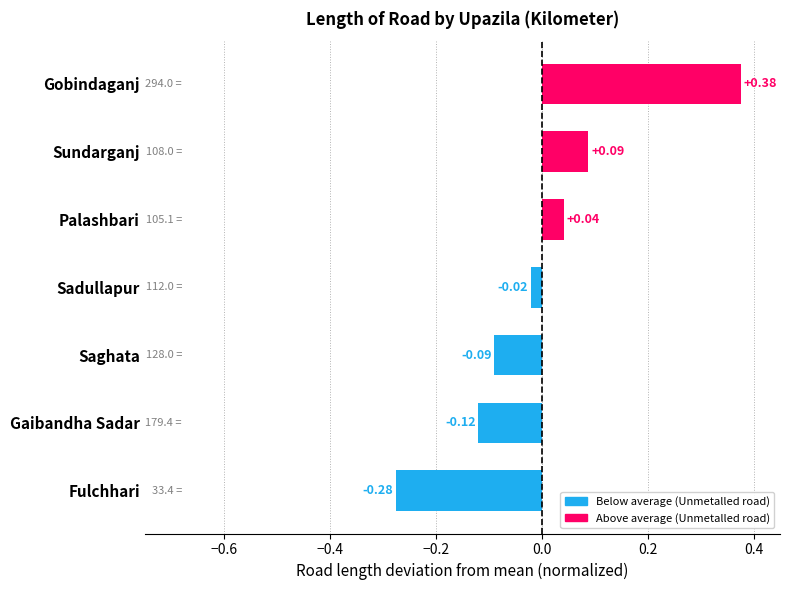

What is the difference between the second highest and second lowest values?

0.2